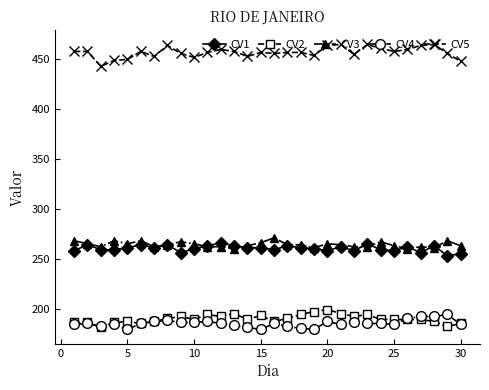

Which series ends up on top after the final intersection of CV1 and CV3?

CV3